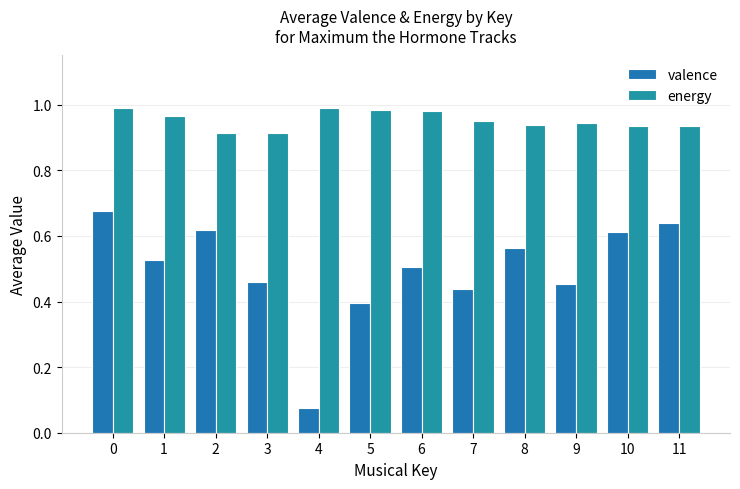

How many bars are there in each group?

2